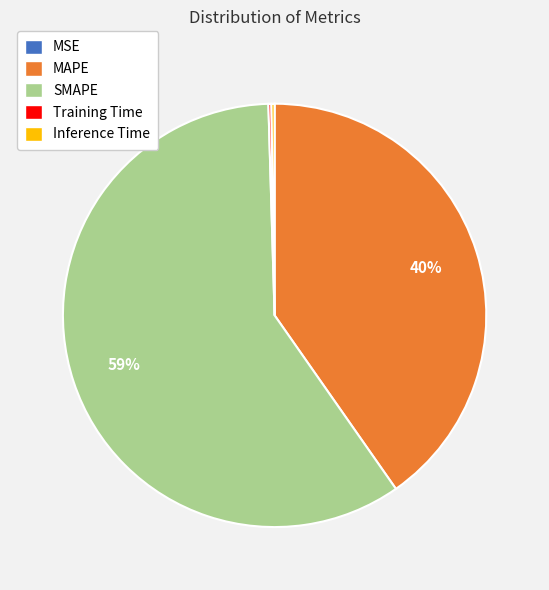

The MAPE slice represents 27% of the pie. True or false?

False